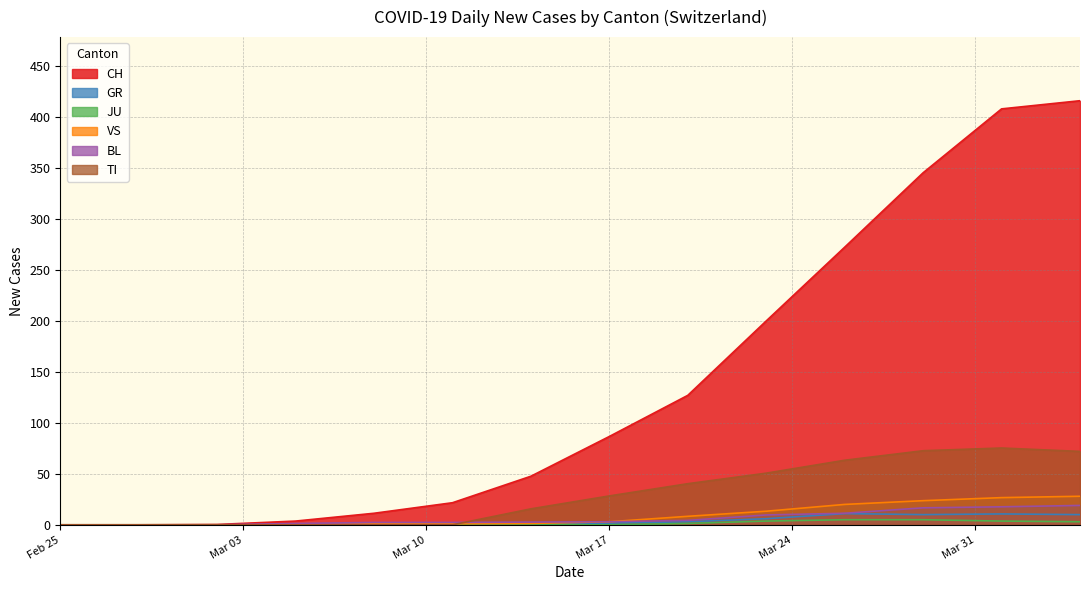

Which series has the largest total across all categories?

CH